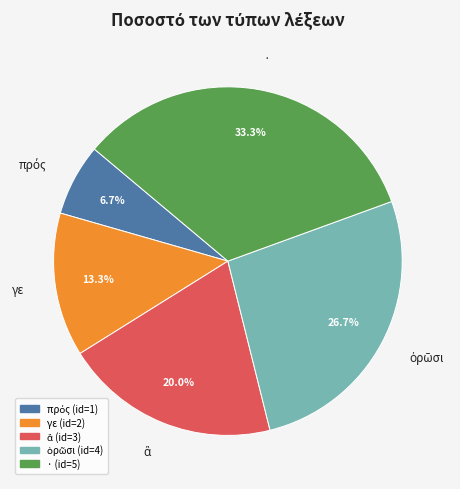

Which slice is the largest?

·